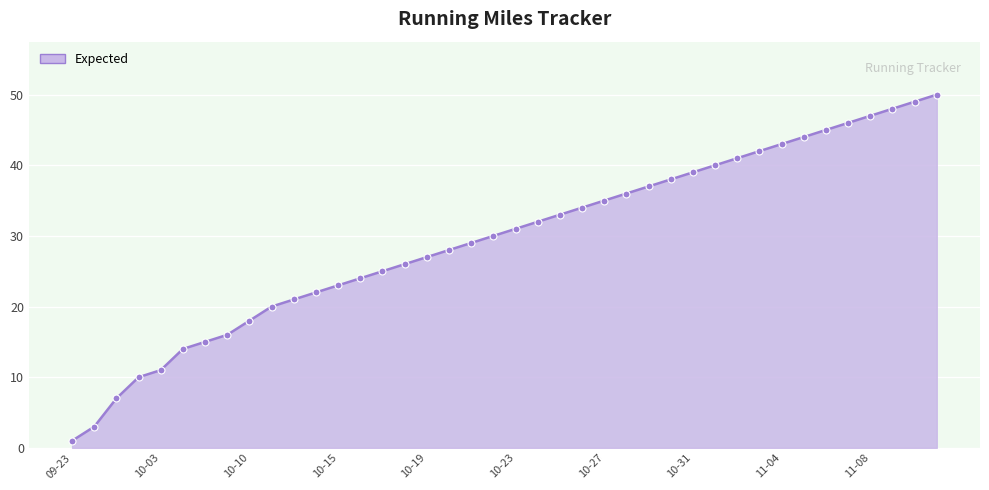

What is the difference between the maximum and minimum values?

49